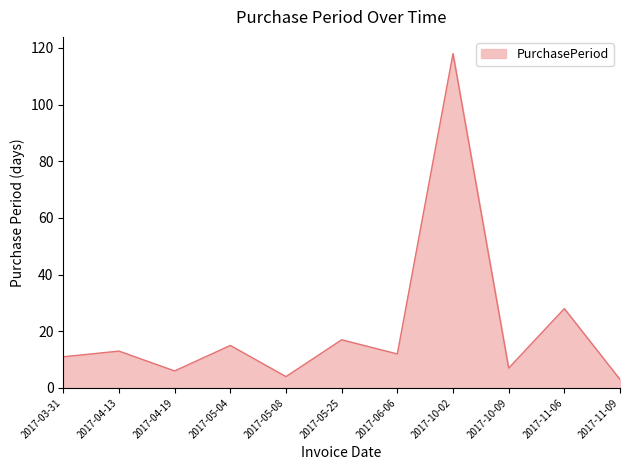

Does the chart display data point markers on the line(s)?

No